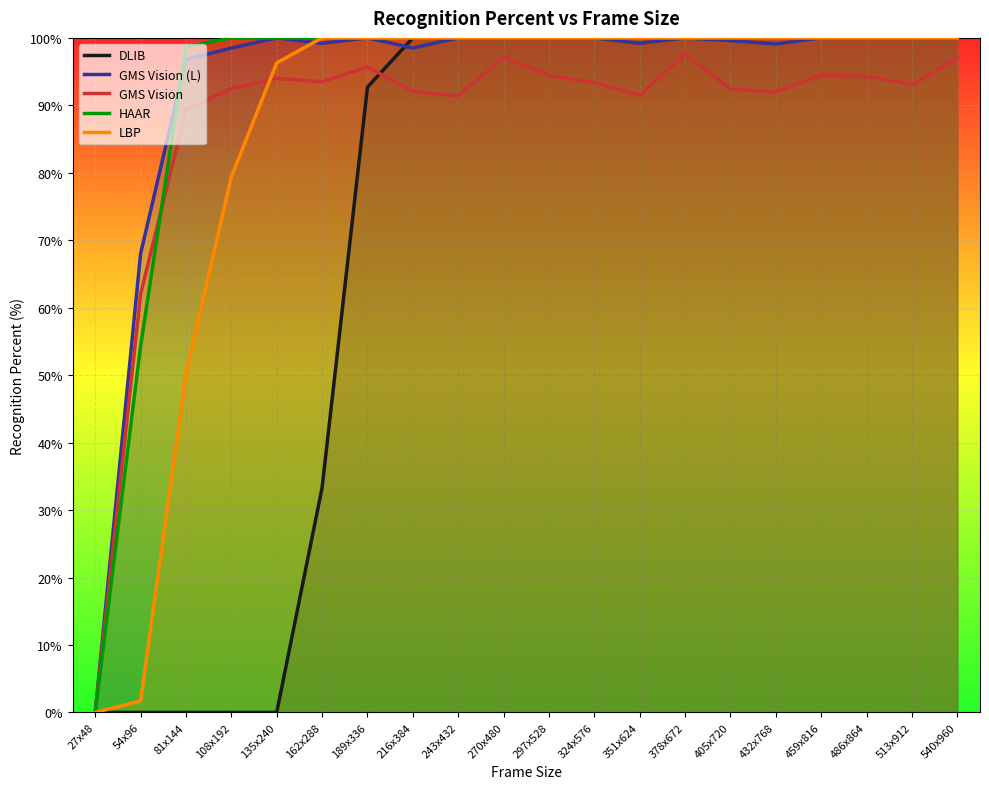

Is this an area chart (filled region under the line)?

No